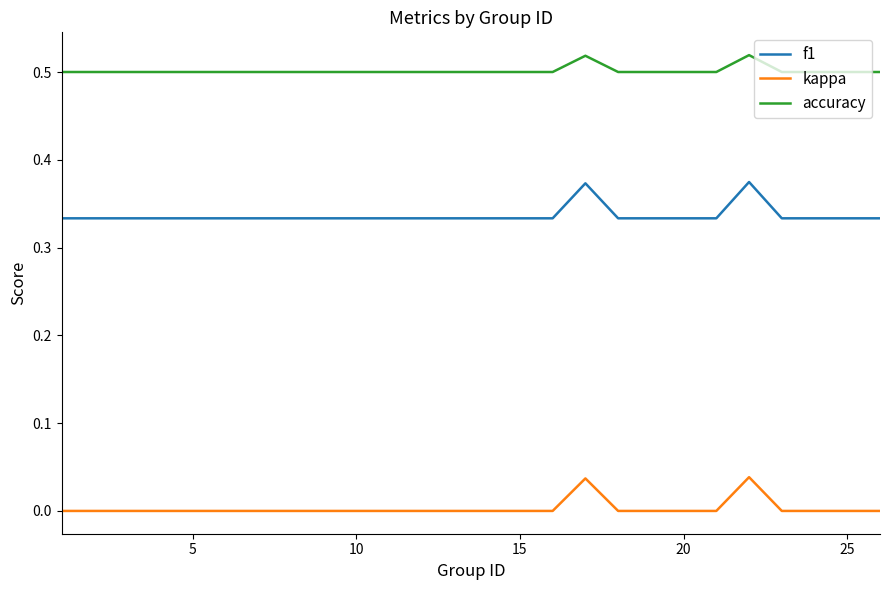

Rank the series by their average value, from lowest to highest.

kappa, f1, accuracy